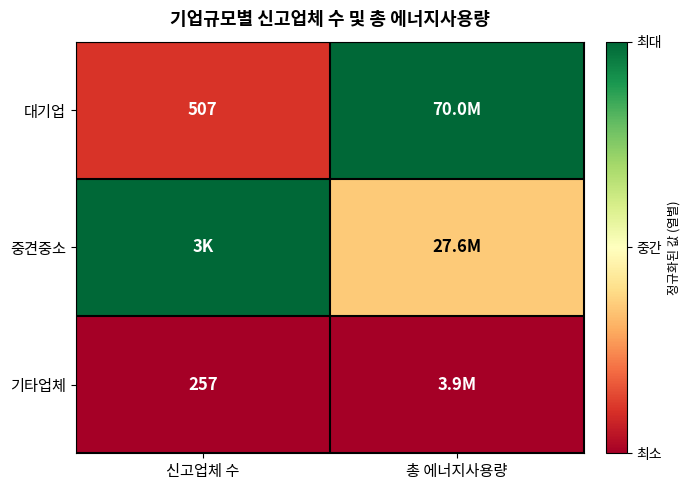

List the series in order of their overall mean, highest first.

중견중소, 대기업, 기타업체